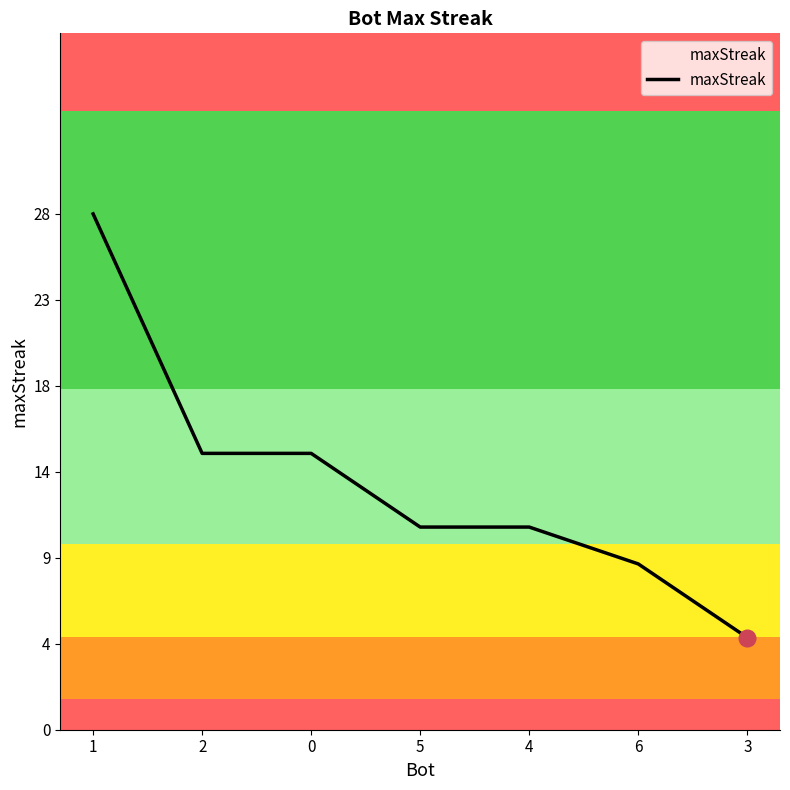

Does the chart have visible grid lines?

No